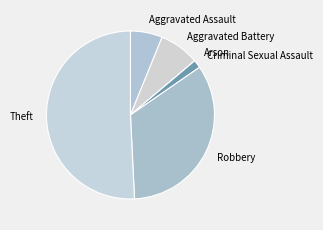

True or false: Criminal Sexual Assault accounts for 2% of the total.

True